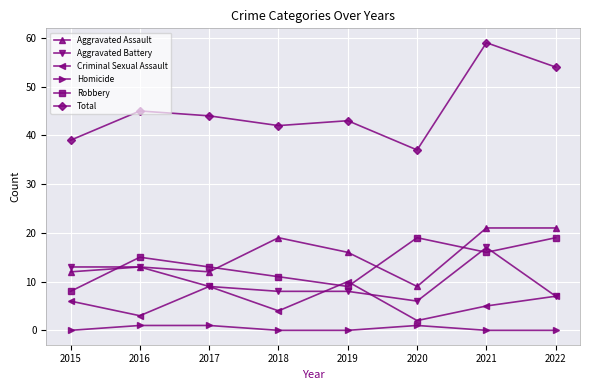

What is the approximate value of Criminal Sexual Assault at 2019?

10